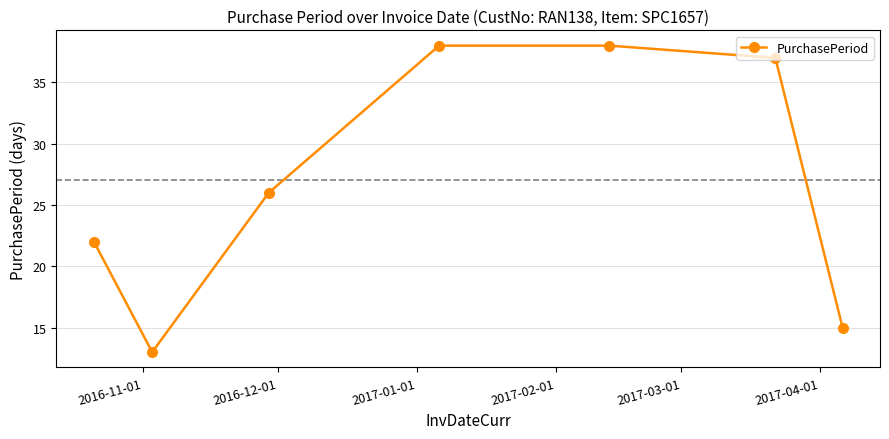

What is the minimum value shown in the chart?

13